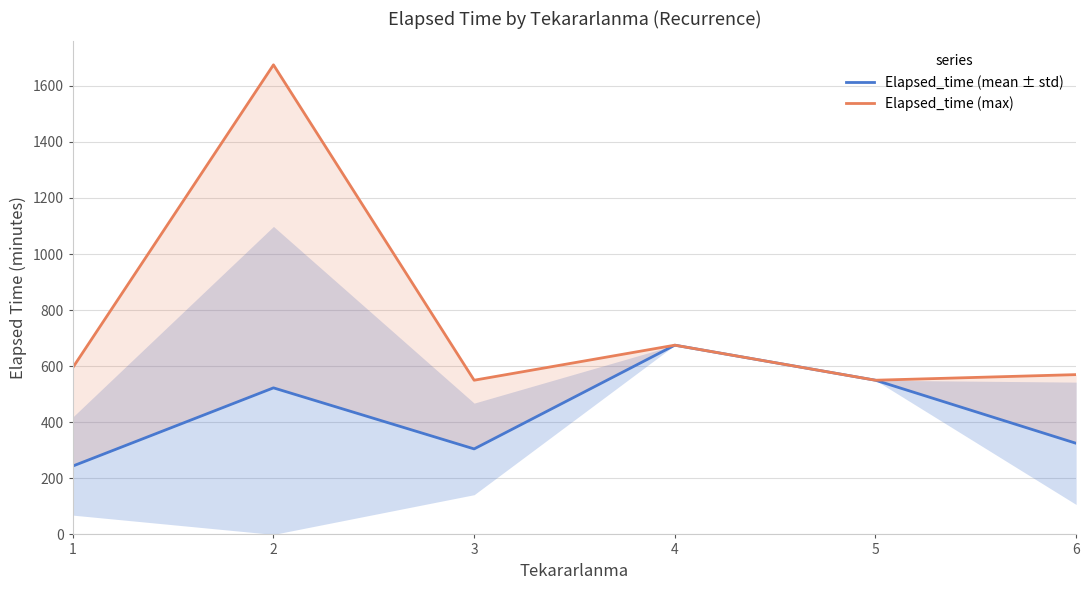

What are all the series names shown in the legend?

Elapsed_time (mean ± std), Elapsed_time (max)